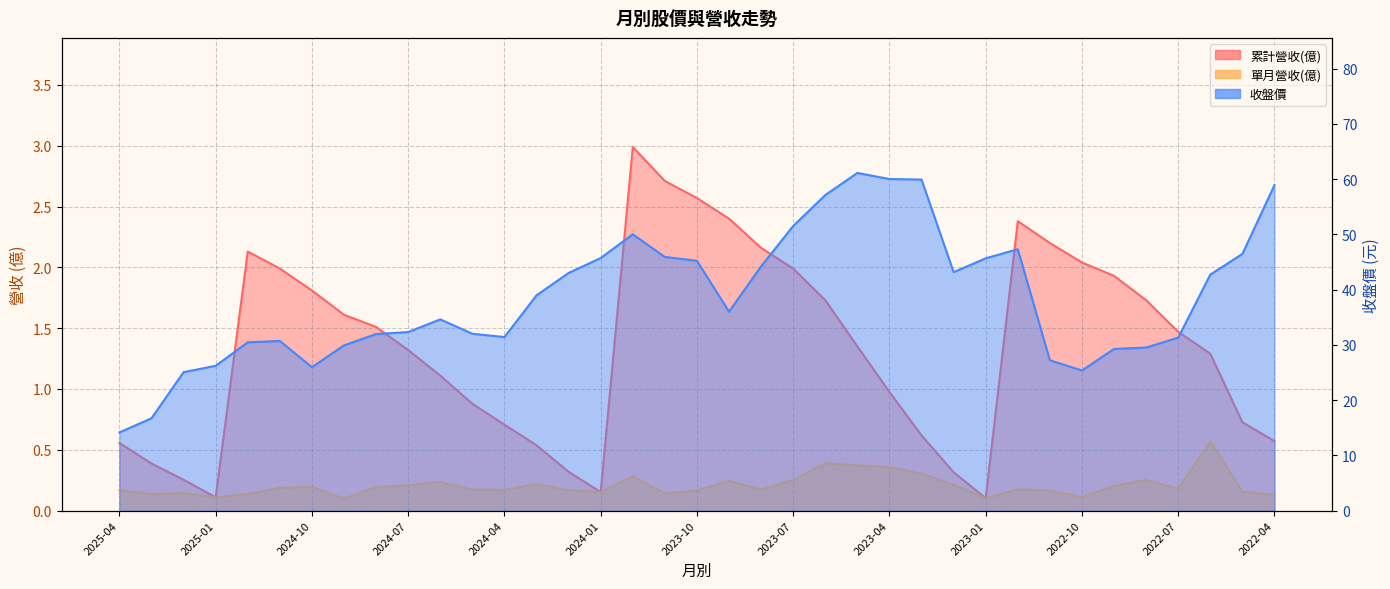

True or false: 單月營收(億) has more than 0 interior local peaks.

True